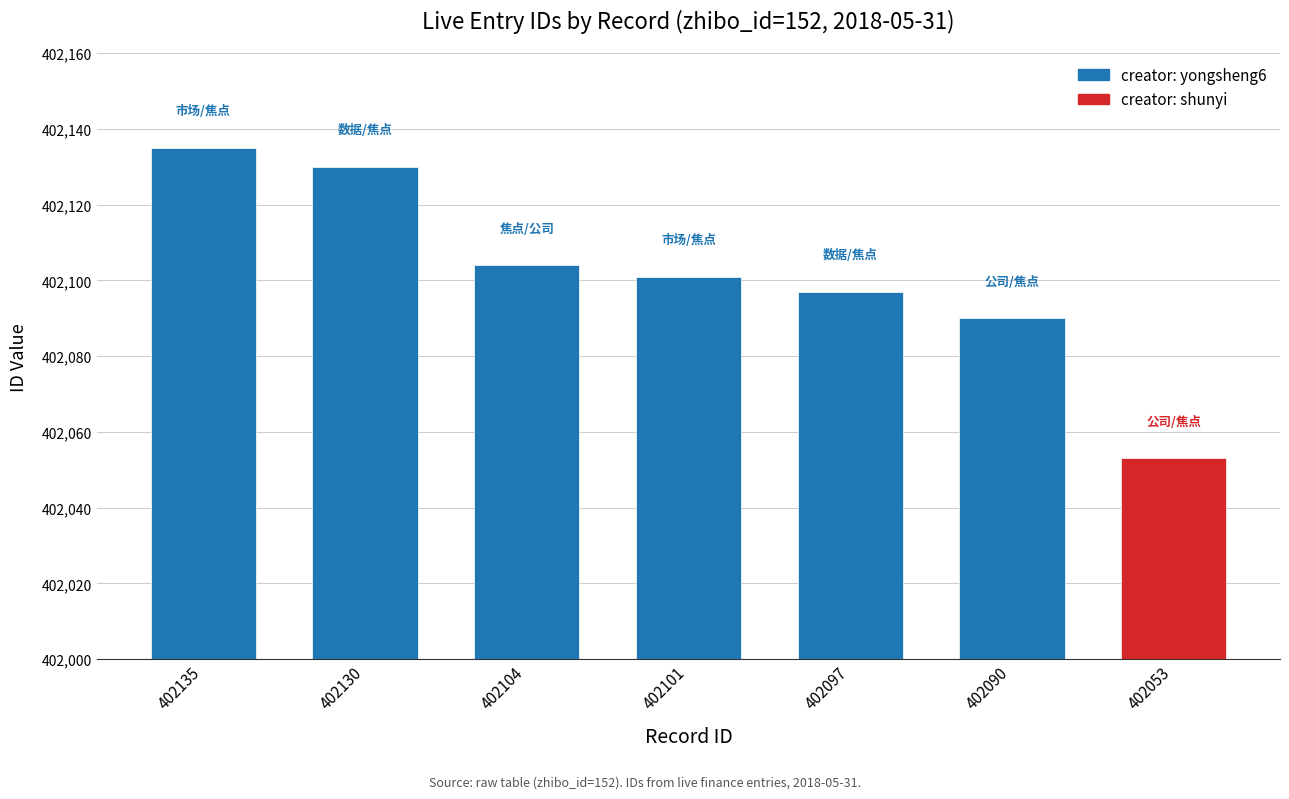

What is the change in value from 402101 to 402097?

-4